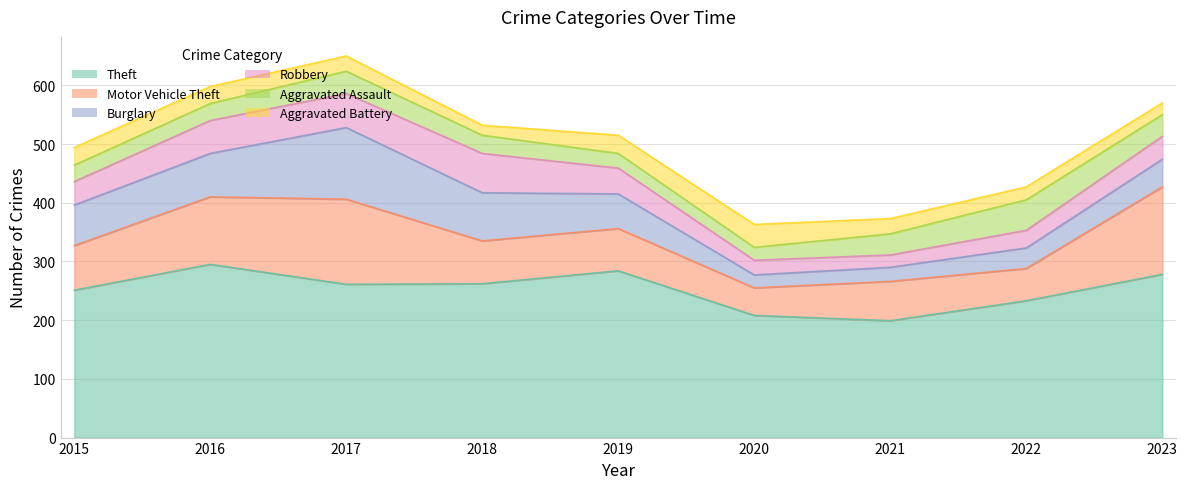

What is the value of the Aggravated Battery point at the 5th from the left?

31